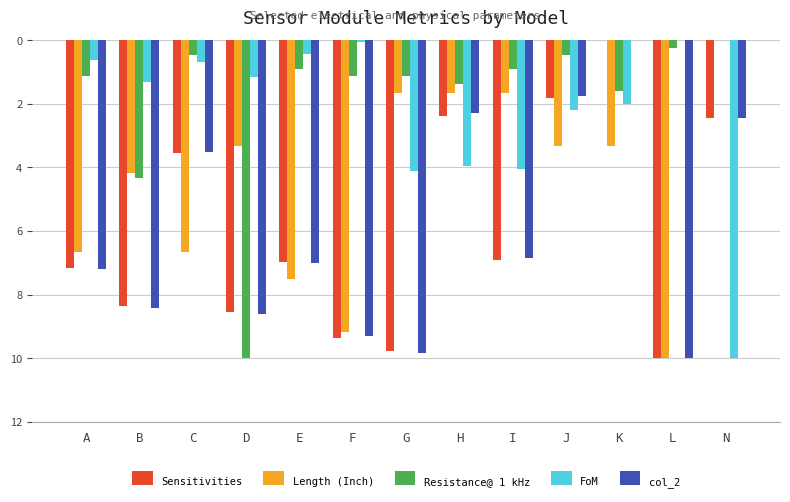

The Sensitivities series shows 0.0 at K. True or false?

True